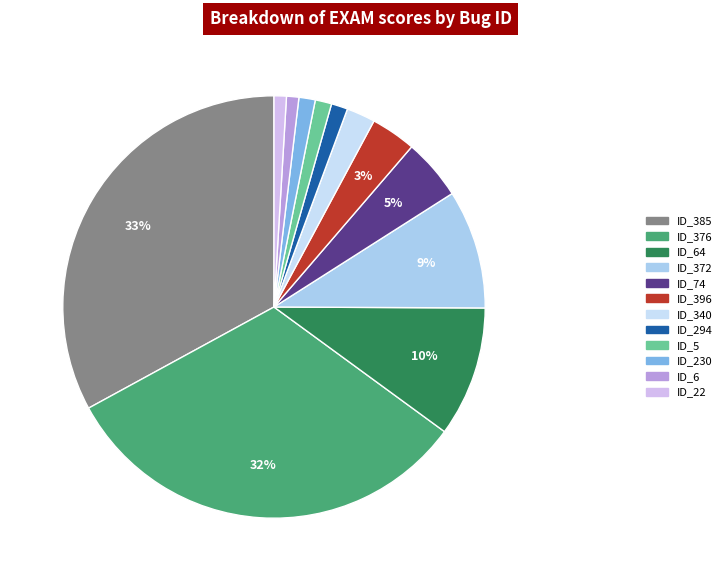

How many segments does this pie chart have?

12